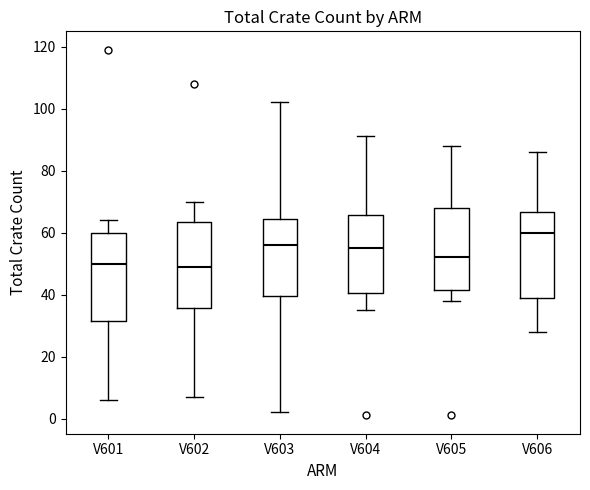

Reading left to right, read every box against the y-axis: the position of its median line, the range the box covers, and the ends of its whiskers. The values are not printed on the chart, so give them approximately, as read against the axis.

V601: median 50, box 32 to 60, whiskers 6 to 64
V602: median 50, box 36 to 64, whiskers 8 to 70
V603: median 56, box 40 to 64, whiskers 2 to 102
V604: median 56, box 40 to 66, whiskers 36 to 92
V605: median 52, box 42 to 68, whiskers 38 to 88
V606: median 60, box 40 to 66, whiskers 28 to 86